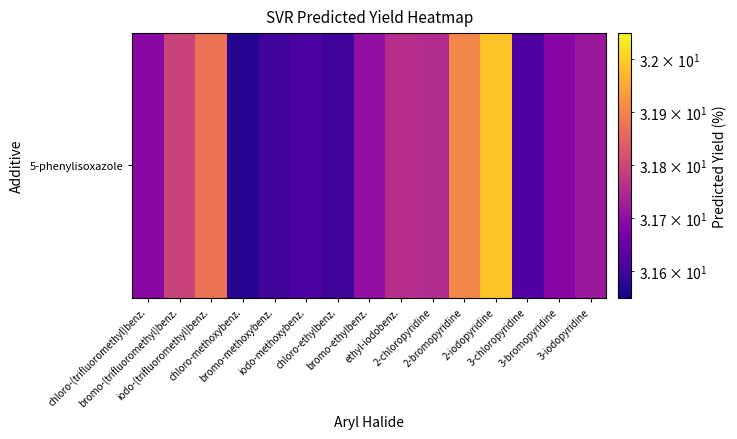

What is the greatest value displayed?

32.0